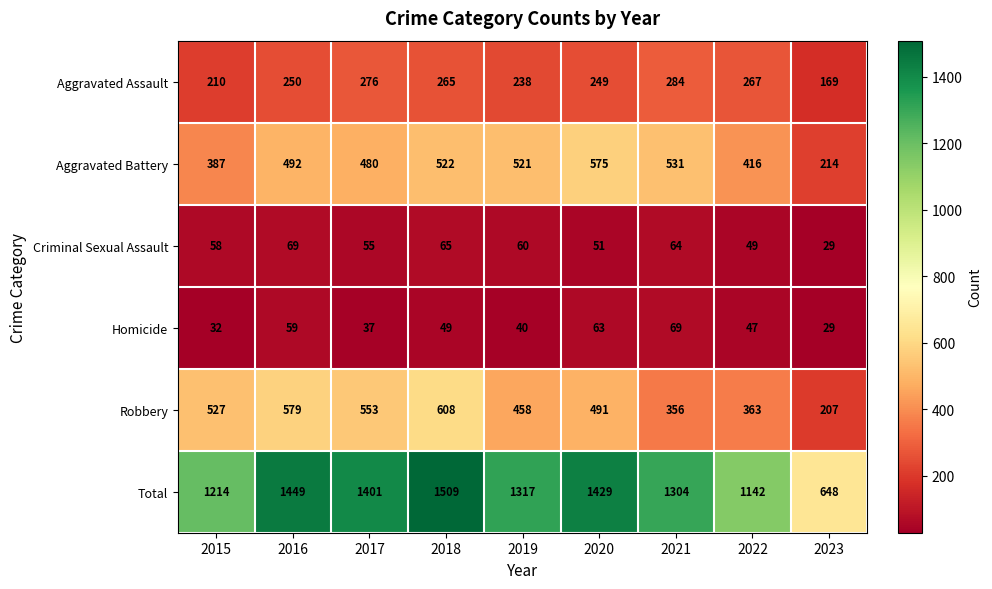

What is the total value across all series at 2023?

1296